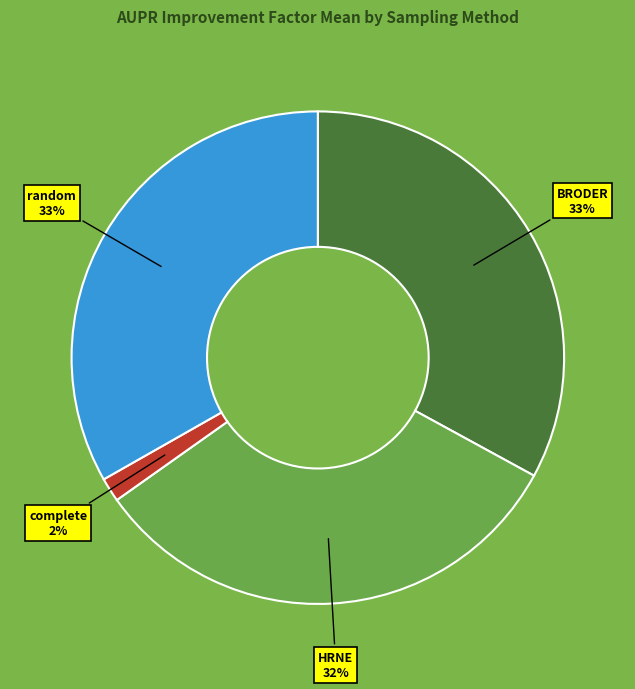

True or false: BRODER accounts for 48% of the total.

False